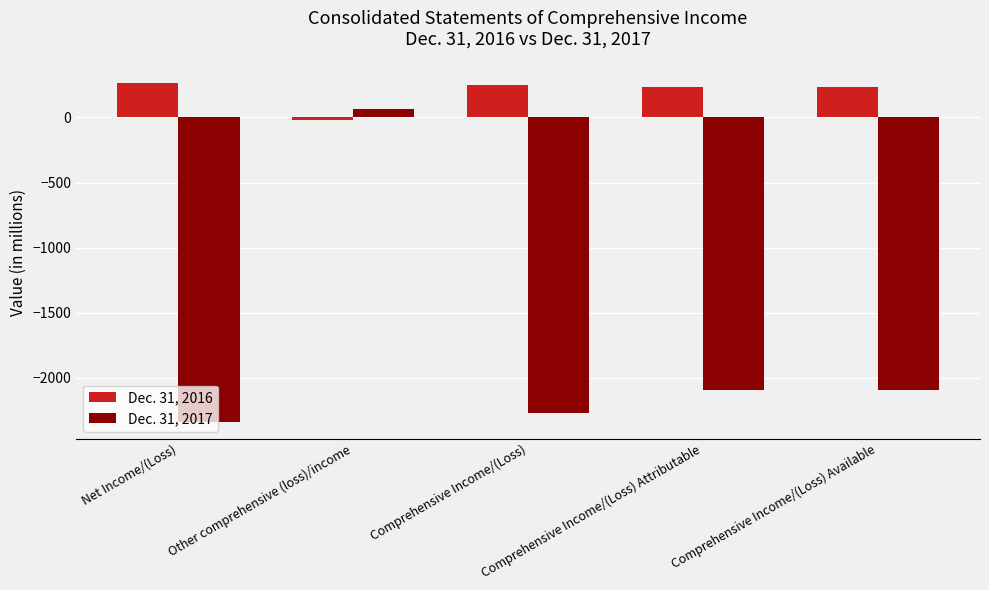

What is the difference between the maximum and minimum values in the Dec. 31, 2017 series?

2400